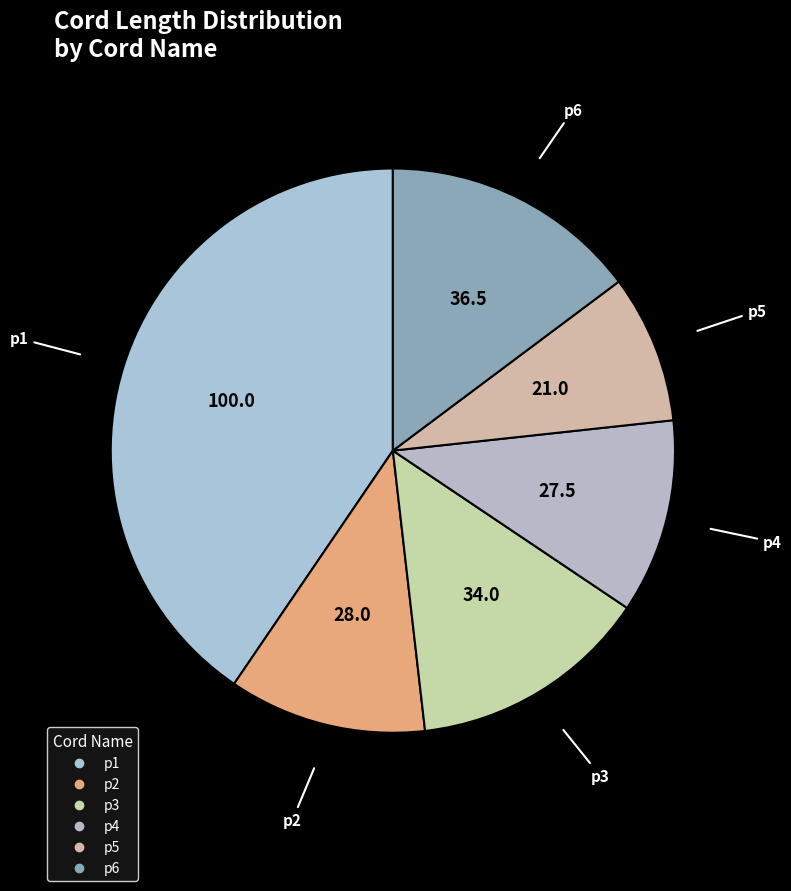

Which has a higher value, p4 or p6?

p6